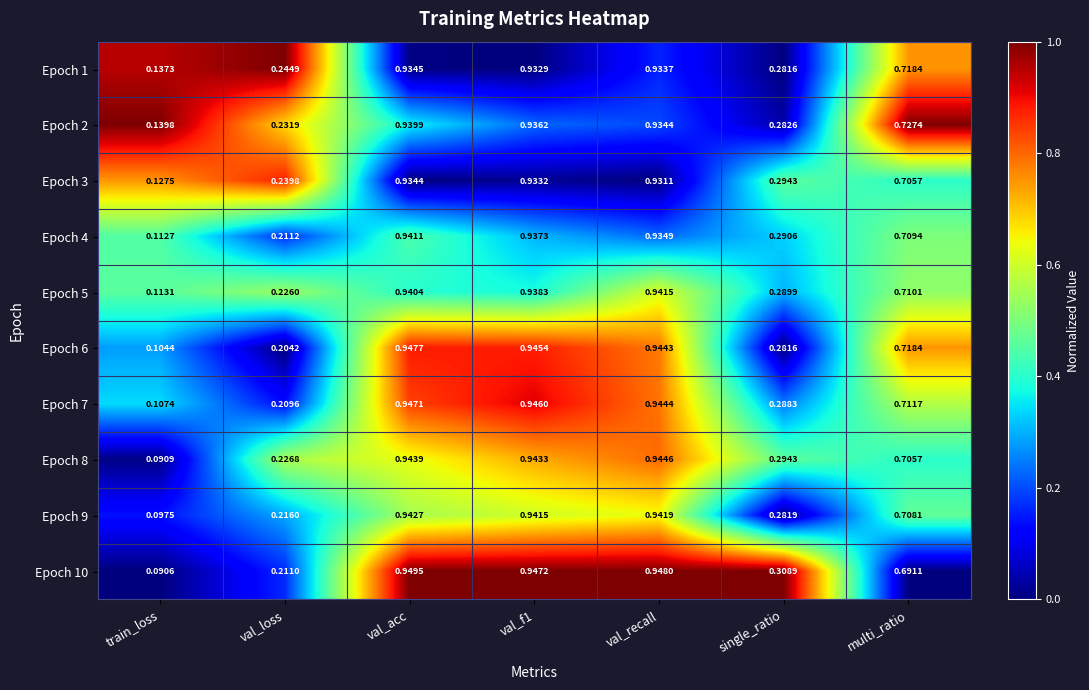

Rank the series by their maximum value, from lowest to highest.

Epoch 3, Epoch 1, Epoch 2, Epoch 4, Epoch 5, Epoch 9, Epoch 8, Epoch 7, Epoch 6, Epoch 10